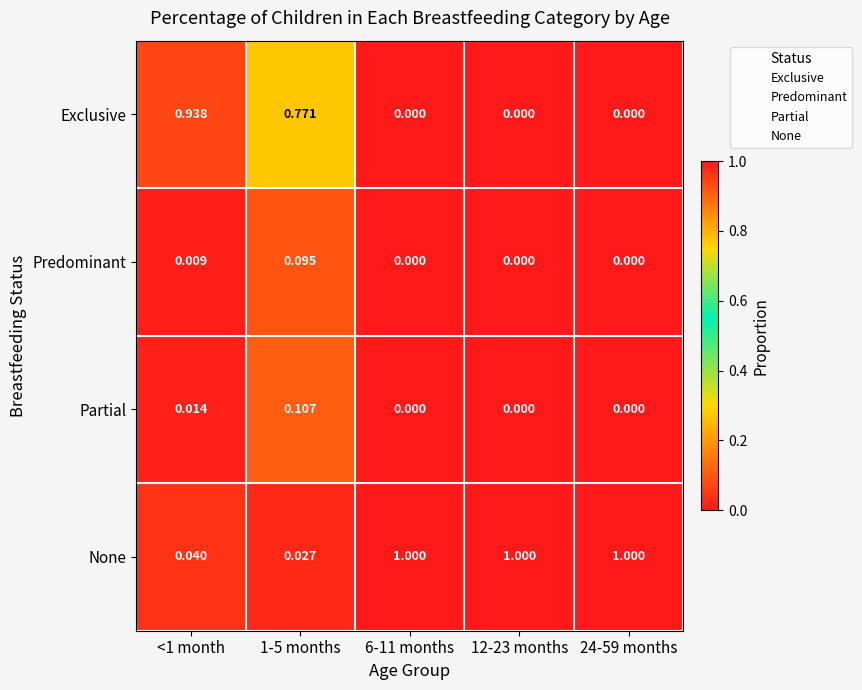

Which series has the largest total across all categories?

None